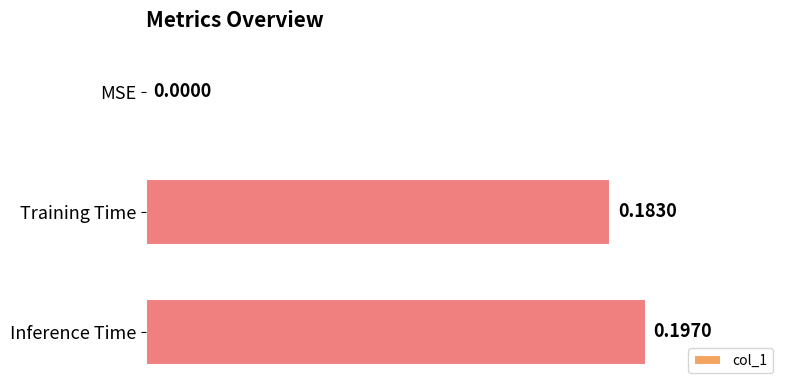

What is the sum of the values at Inference Time and Training Time?

0.4